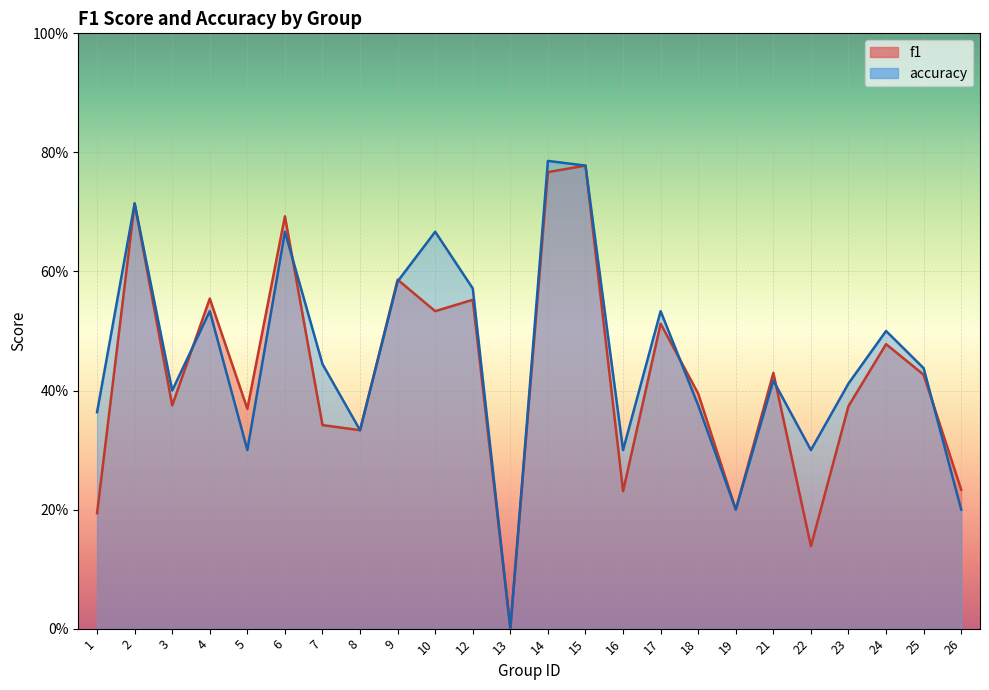

List the series in order of their peak value, lowest first.

f1, accuracy